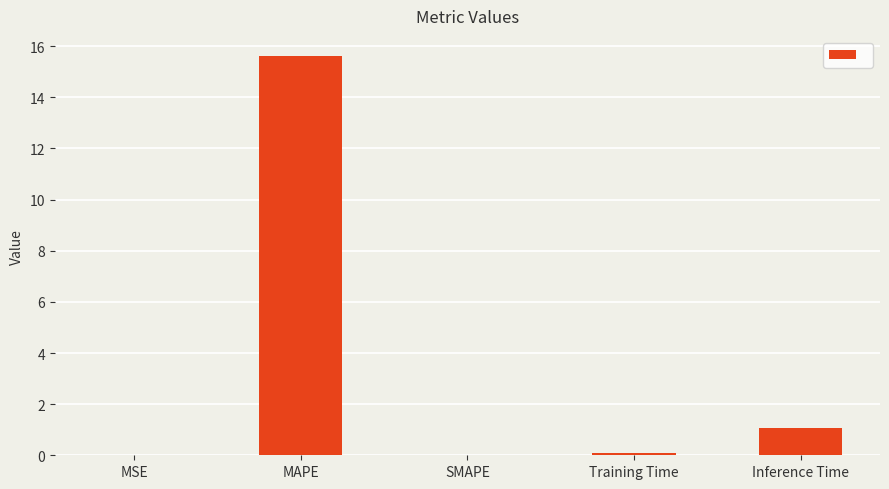

Is it true that the value at Inference Time is 1.6?

False